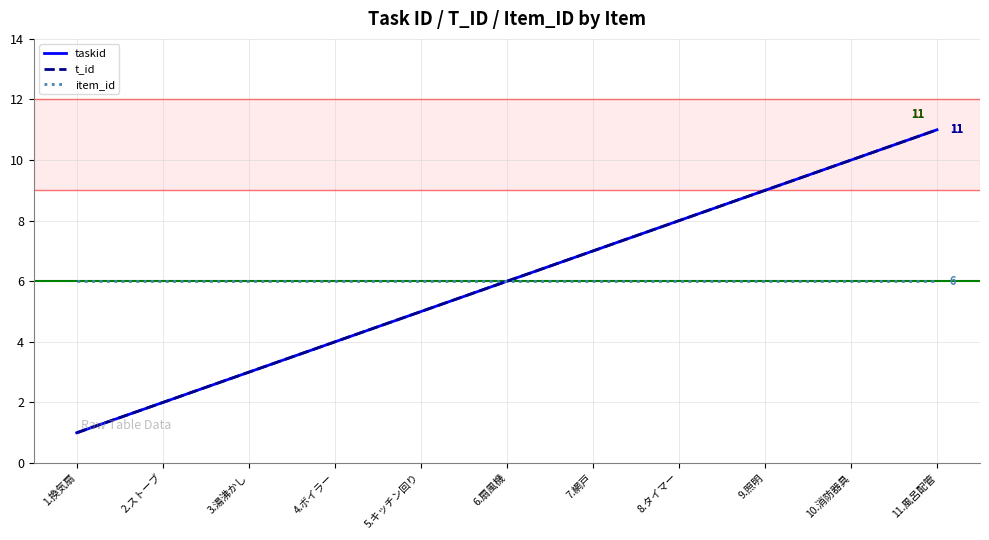

Which series changed the most between 2.ストーブ and 3.湯沸かし?

taskid